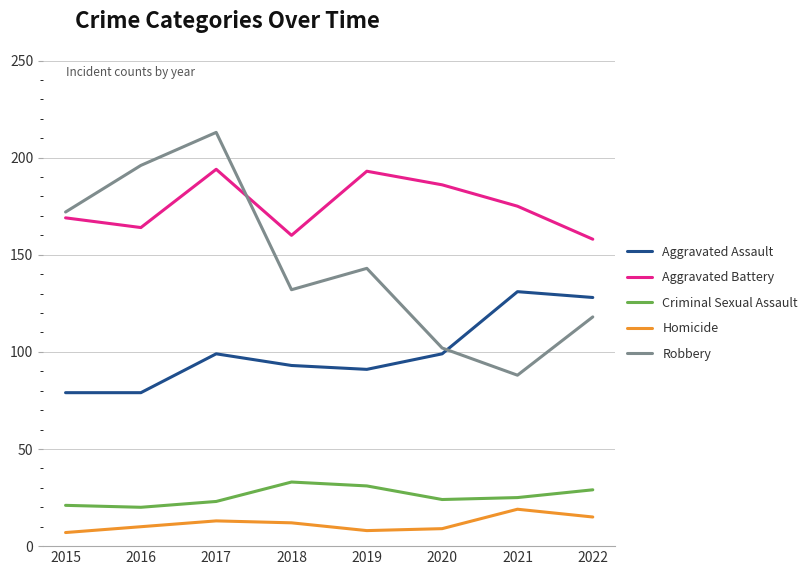

Rank the series at 2022 from lowest to highest value.

Homicide, Criminal Sexual Assault, Robbery, Aggravated Assault, Aggravated Battery